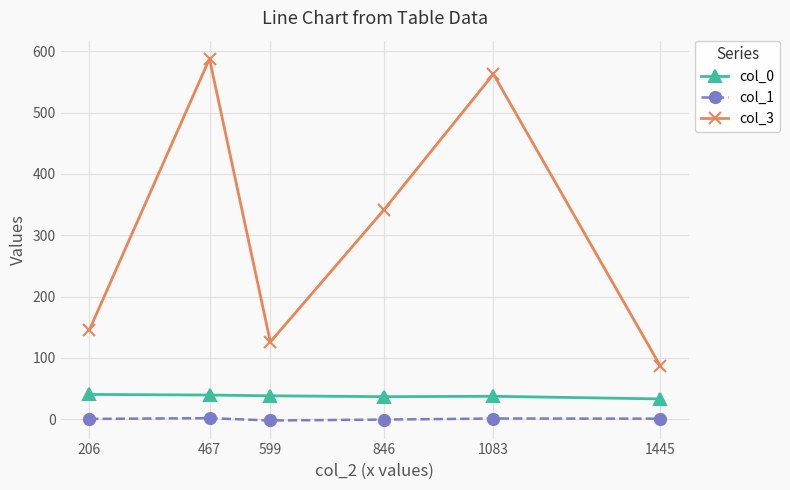

What is the value of the col_1 point at the 1st from the left?

0.4